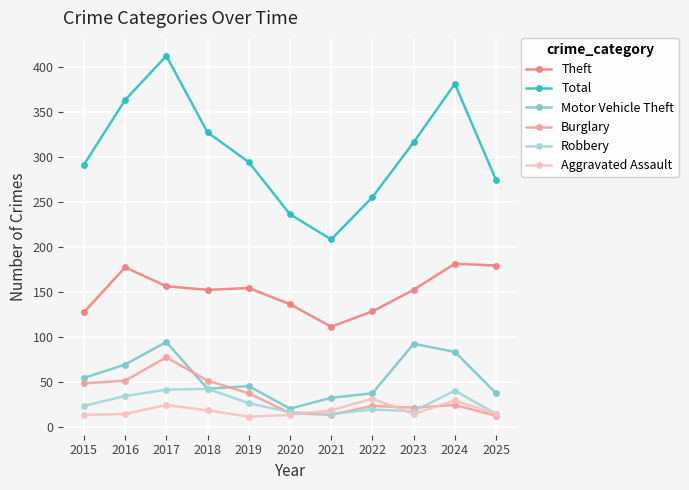

What is the maximum value for Motor Vehicle Theft?

94